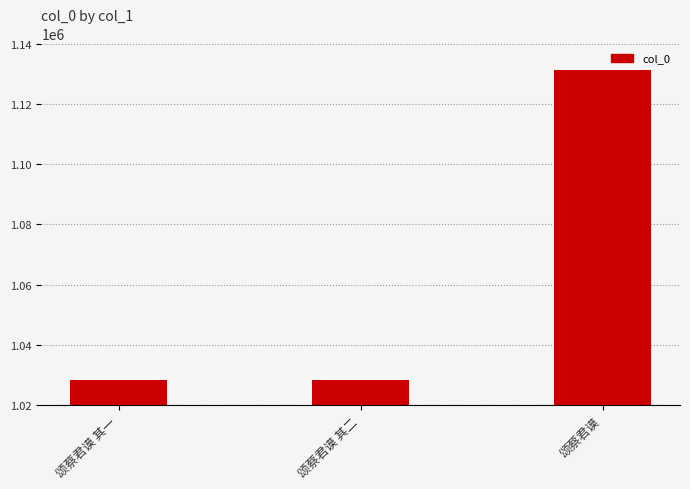

Read the value at 颂蔡君谟 其二.

1028350